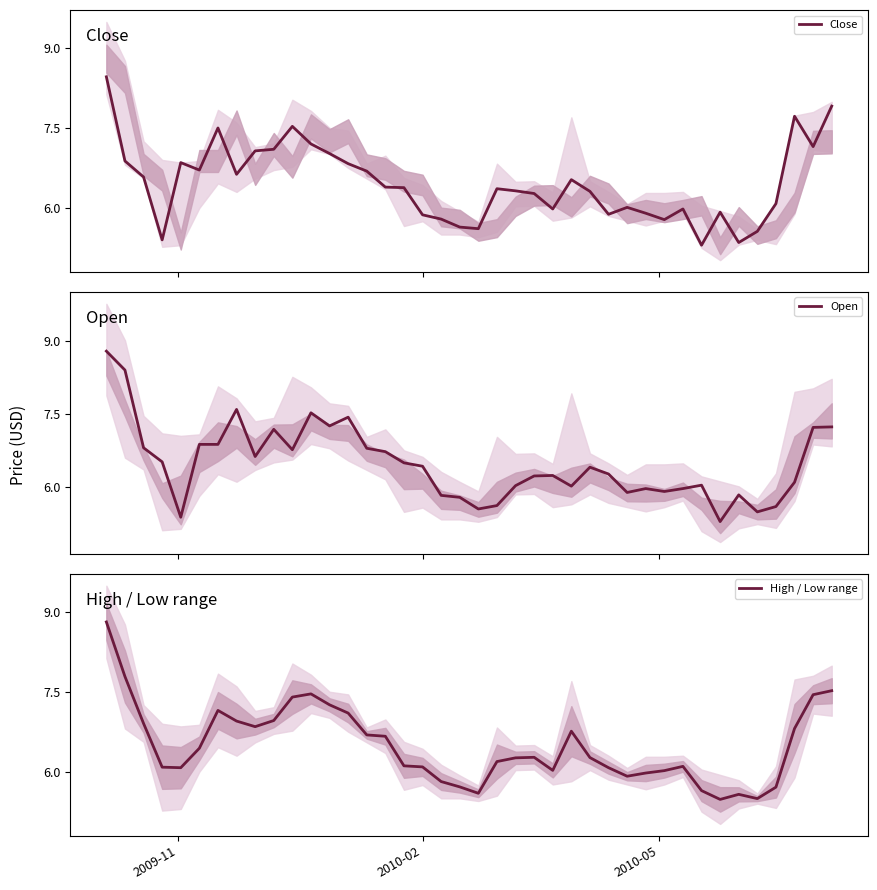

True or false: Open has more than 1 interior local peaks.

True